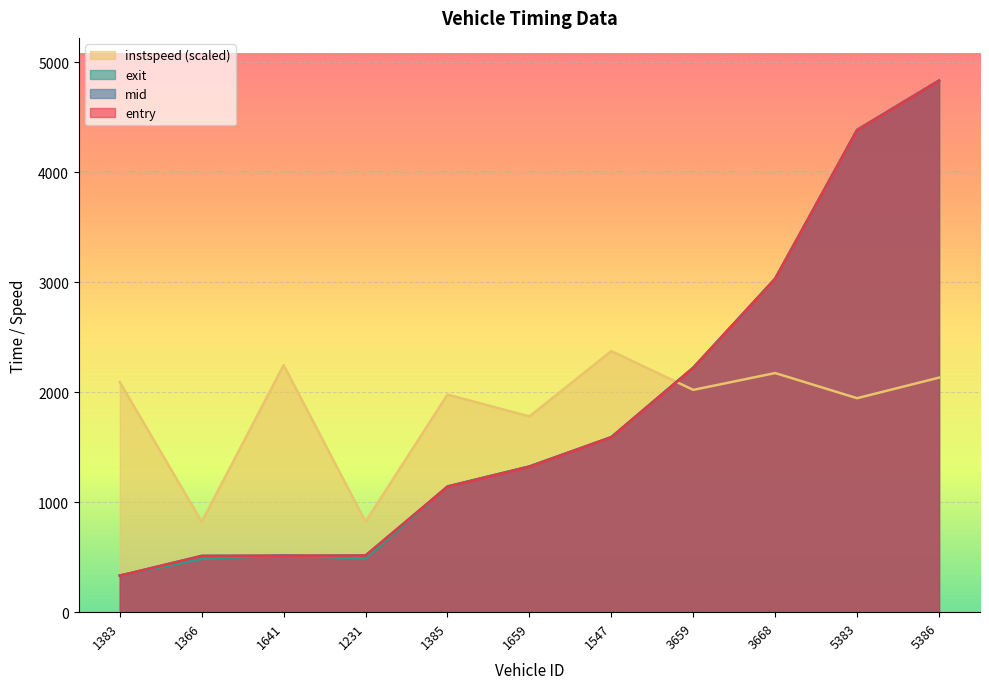

What is the total value across all series at 1547?

7148.5